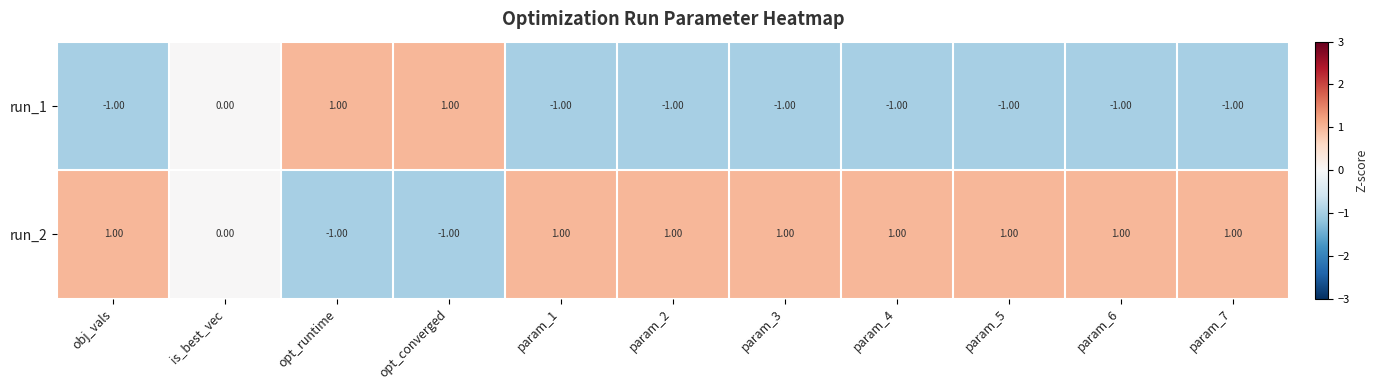

Which series has the largest total across all categories?

run_2